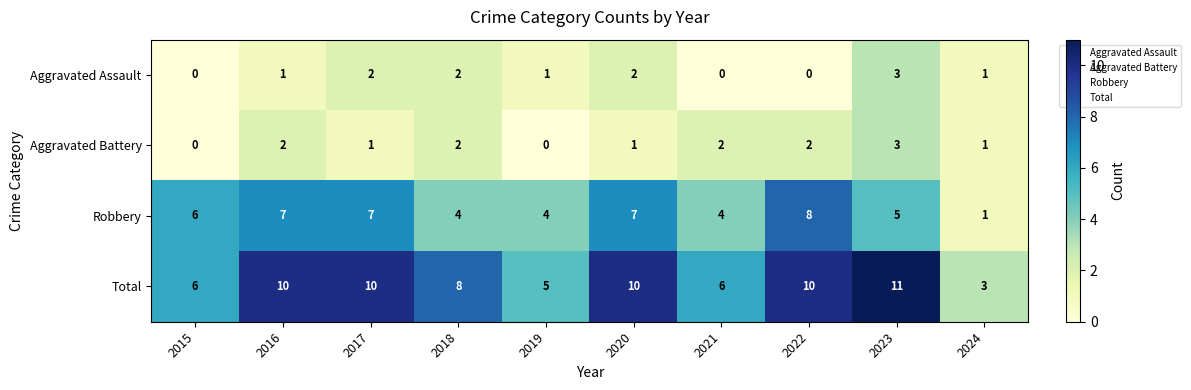

Count the Aggravated Assault values in the range 0 to 2.

9